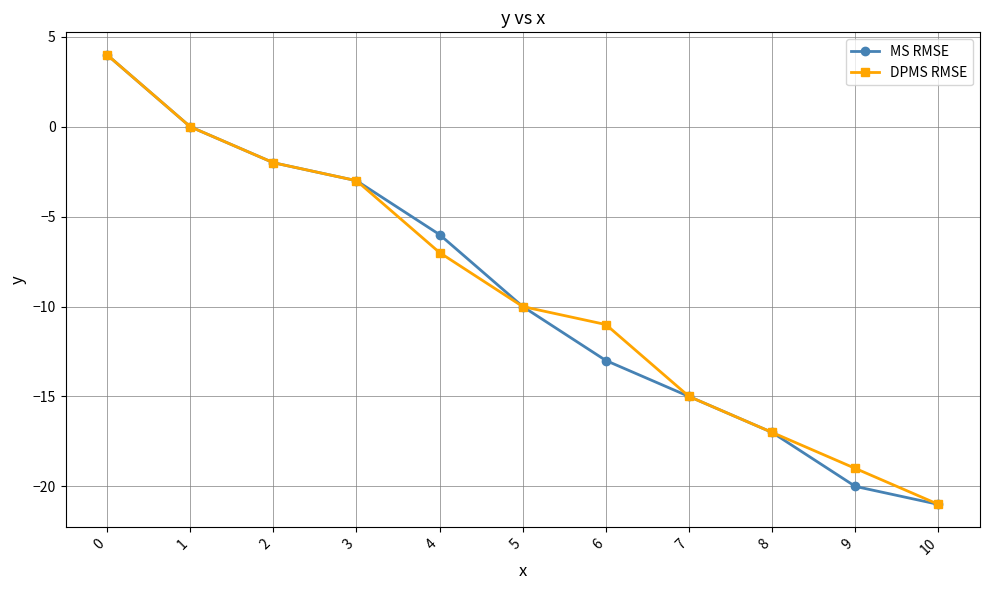

Reading left to right, extract all data points from this chart.

MS RMSE: 0=4	1=0	2=-2	3=-3	4=-6	5=-10	6=-13	7=-15	8=-17	9=-20	10=-21
DPMS RMSE: 0=4	1=0	2=-2	3=-3	4=-7	5=-10	6=-11	7=-15	8=-17	9=-19	10=-21